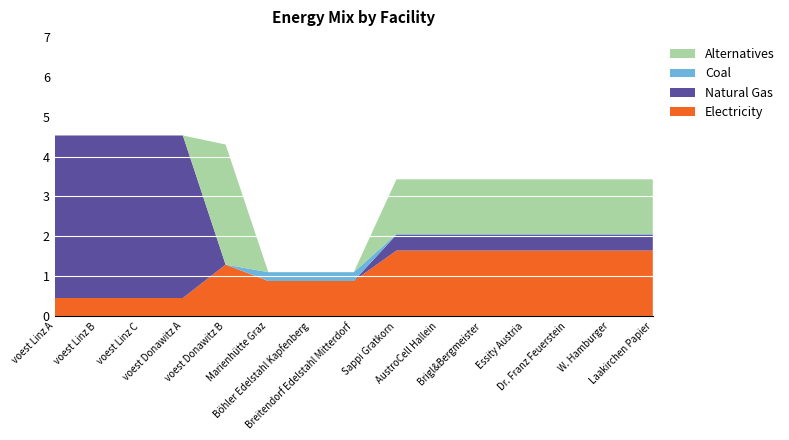

Reading left to right, list all the values displayed in this chart.

elec: 0.5	0.5	0.5	0.5	1.3	0.9	0.9	0.9	1.6	1.6	1.6	1.6	1.6	1.6	1.6
NG: 4.1	4.1	4.1	4.1	0.0	0.0	0.0	0.0	0.4	0.4	0.4	0.4	0.4	0.4	0.4
coal: 0.0	0.0	0.0	0.0	0.0	0.2	0.2	0.2	0.0	0.0	0.0	0.0	0.0	0.0	0.0
alt: 0.0	0.0	0.0	0.0	3.0	0.0	0.0	0.0	1.4	1.4	1.4	1.4	1.4	1.4	1.4